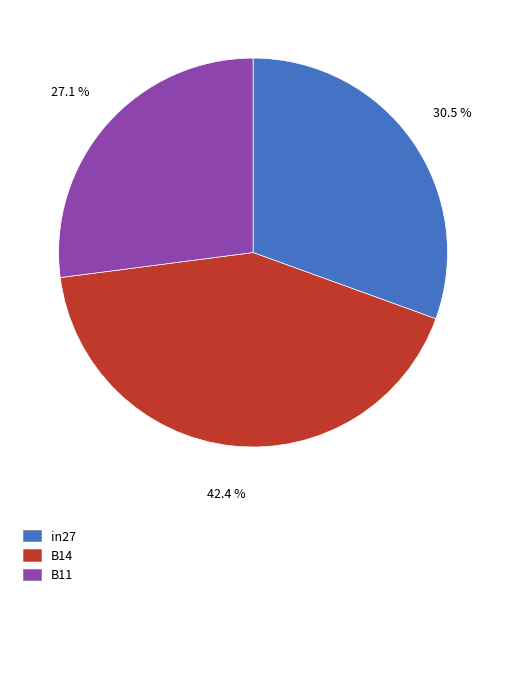

Is there any slice that represents more than half of the pie?

No